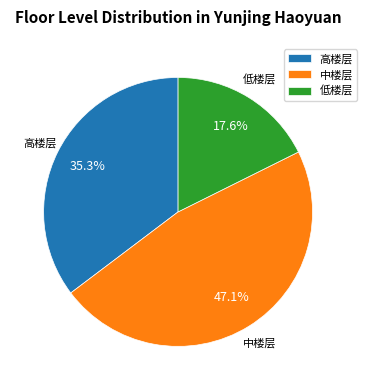

What percentage is the 高楼层 slice, to the nearest percent?

35%